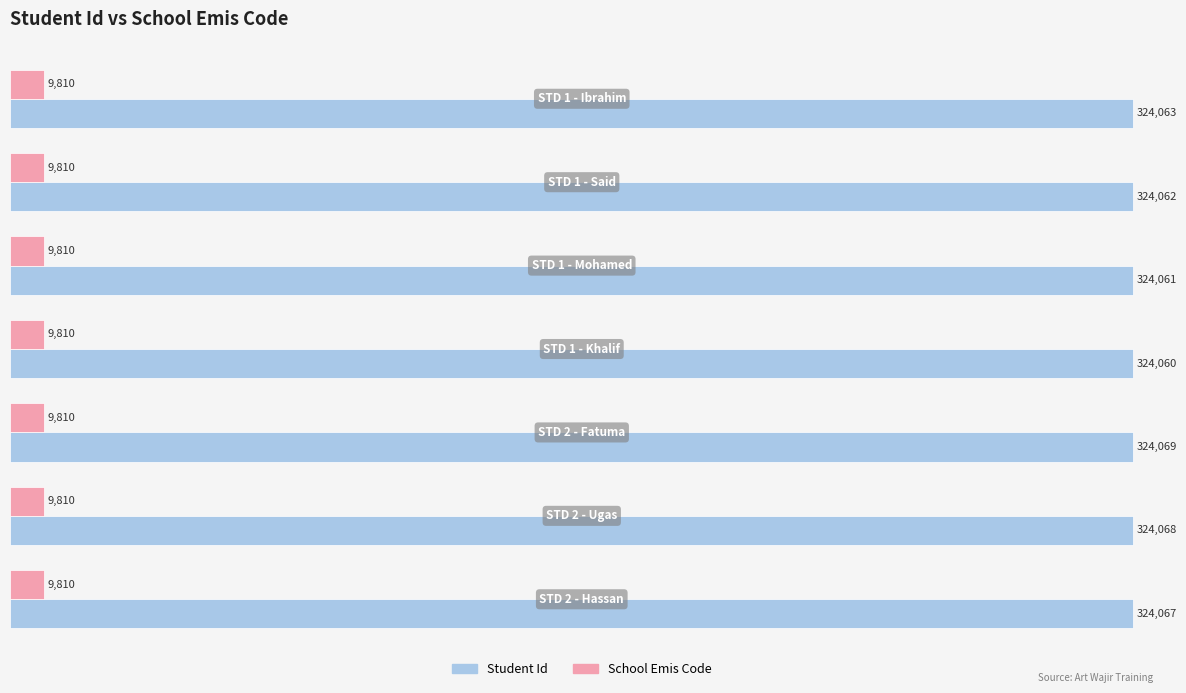

List the series in order of their overall mean, highest first.

Student Id, School Emis Code